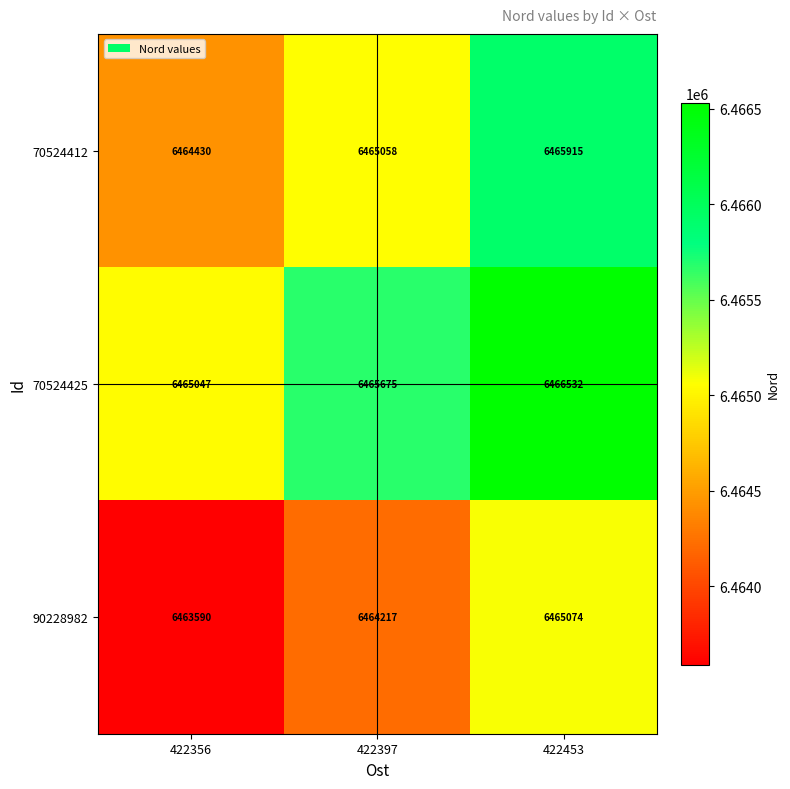

The 70524412 series shows 2150098 at 422453. True or false?

False